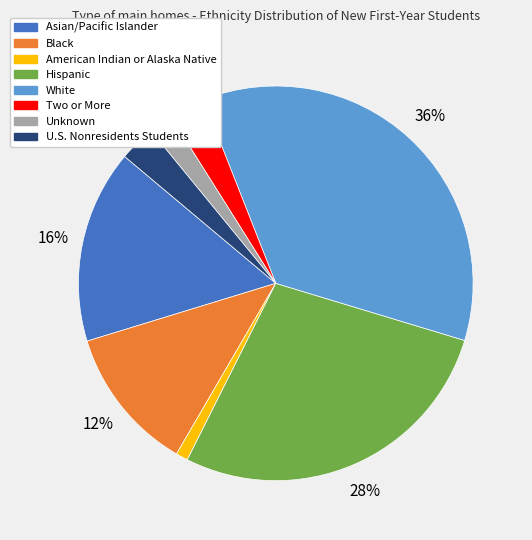

What percentage is the Unknown slice, to the nearest percent?

2%